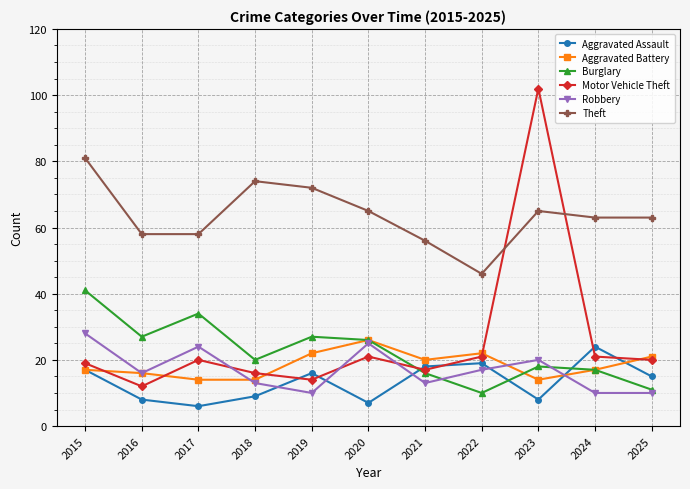

What are all the series names shown in the legend?

Aggravated Assault, Aggravated Battery, Burglary, Motor Vehicle Theft, Robbery, Theft